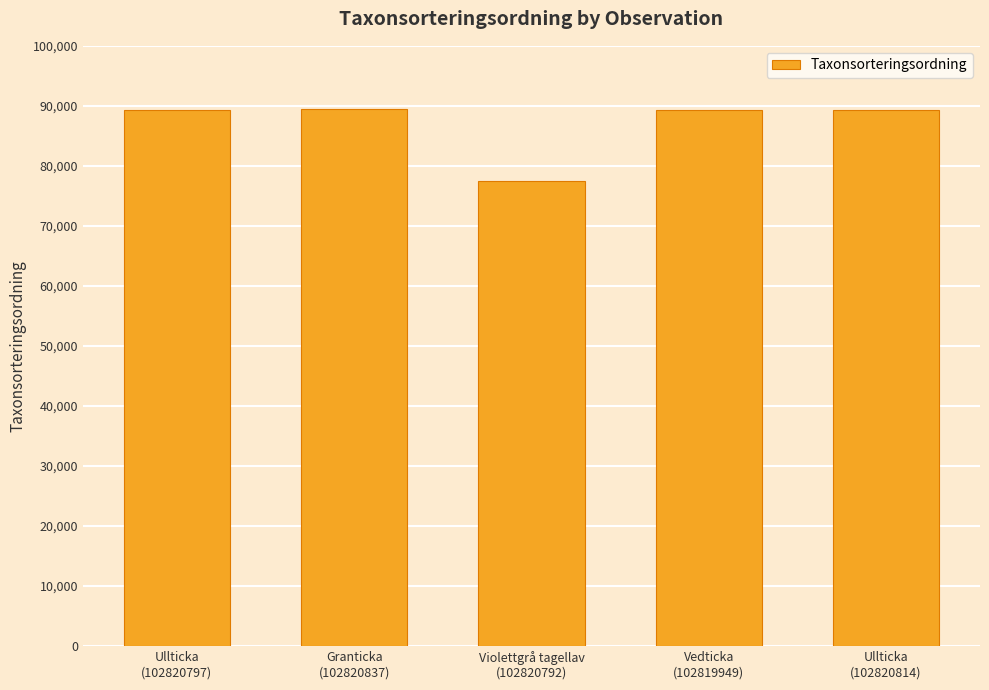

What is the greatest value displayed?

89410